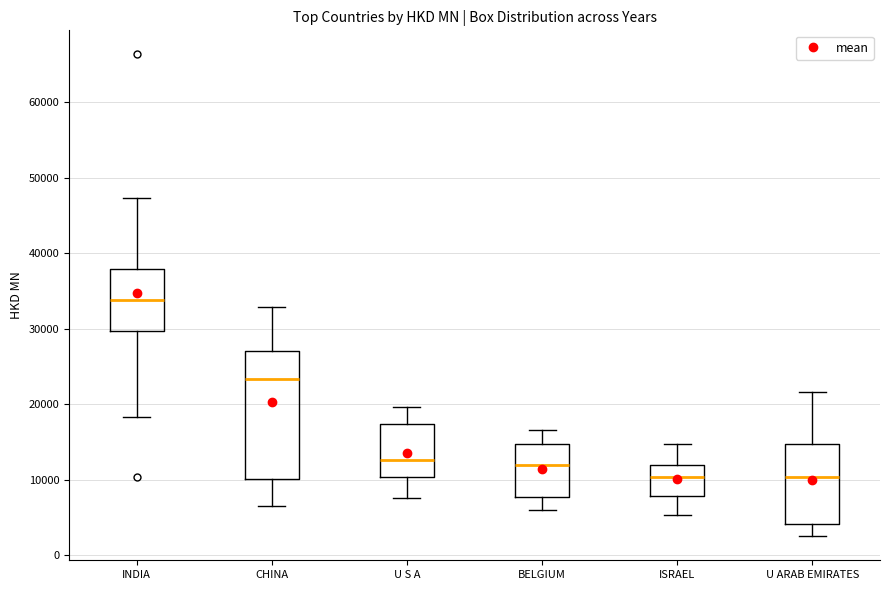

Which box is the tallest, from its lower edge to its upper edge?

CHINA